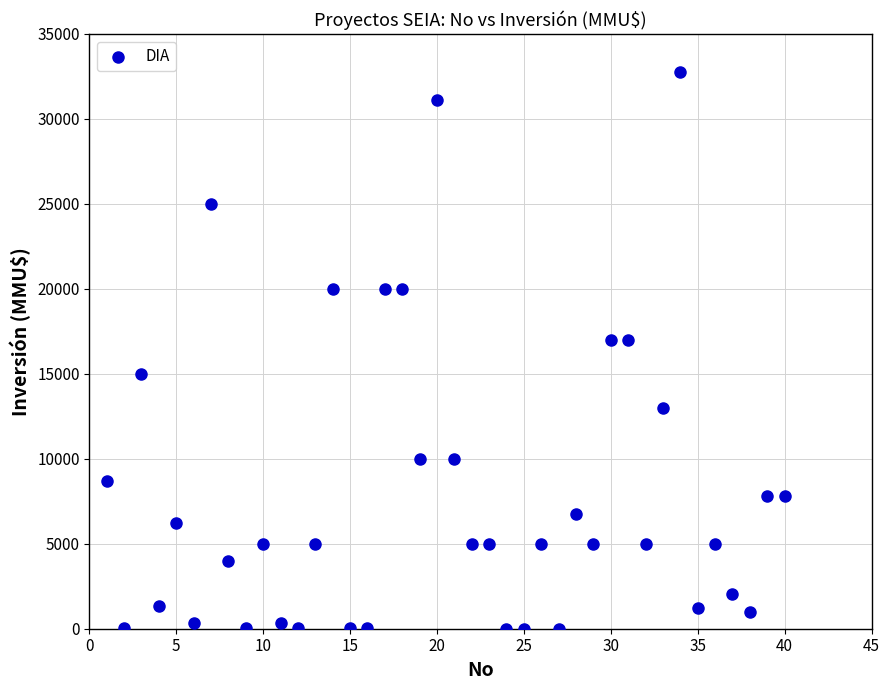

What is the range of Y values (max minus min)?

32765